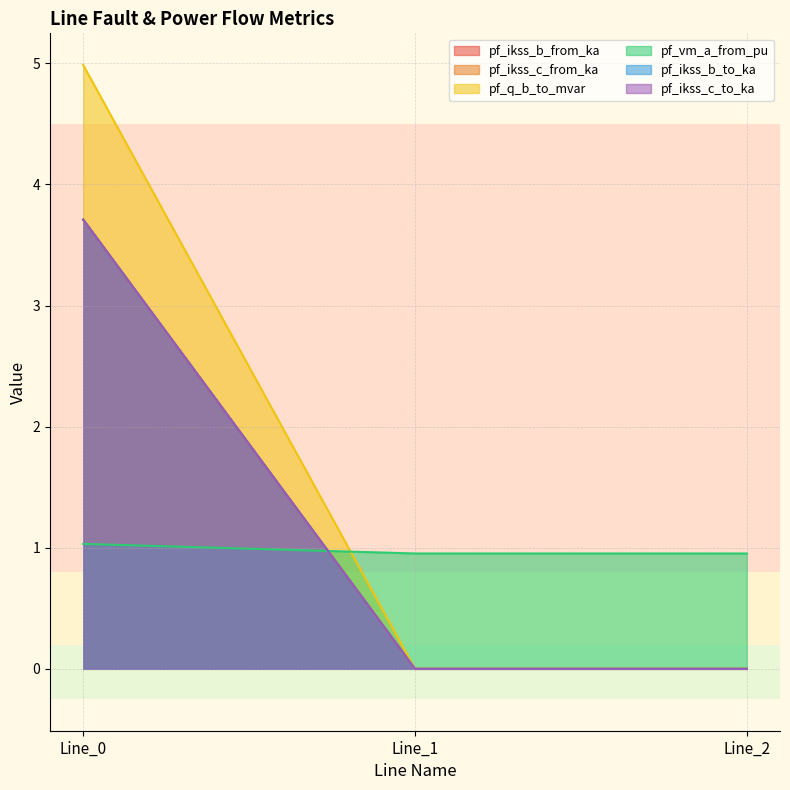

Which series has the largest total across all categories?

pf_vm_a_from_pu